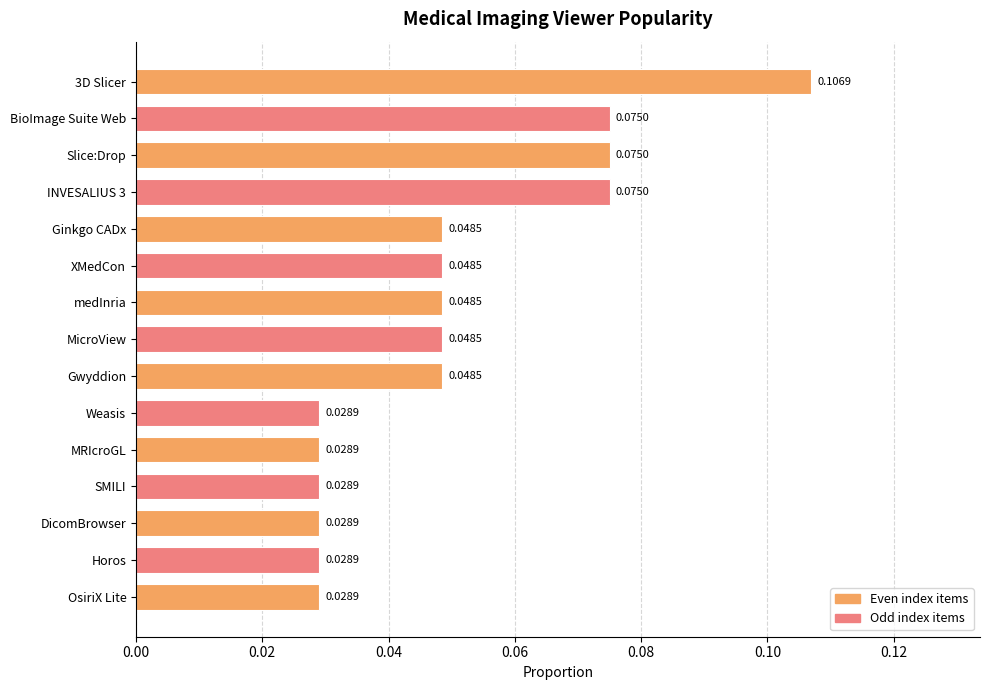

Count the values in the range 0 to 1.

15